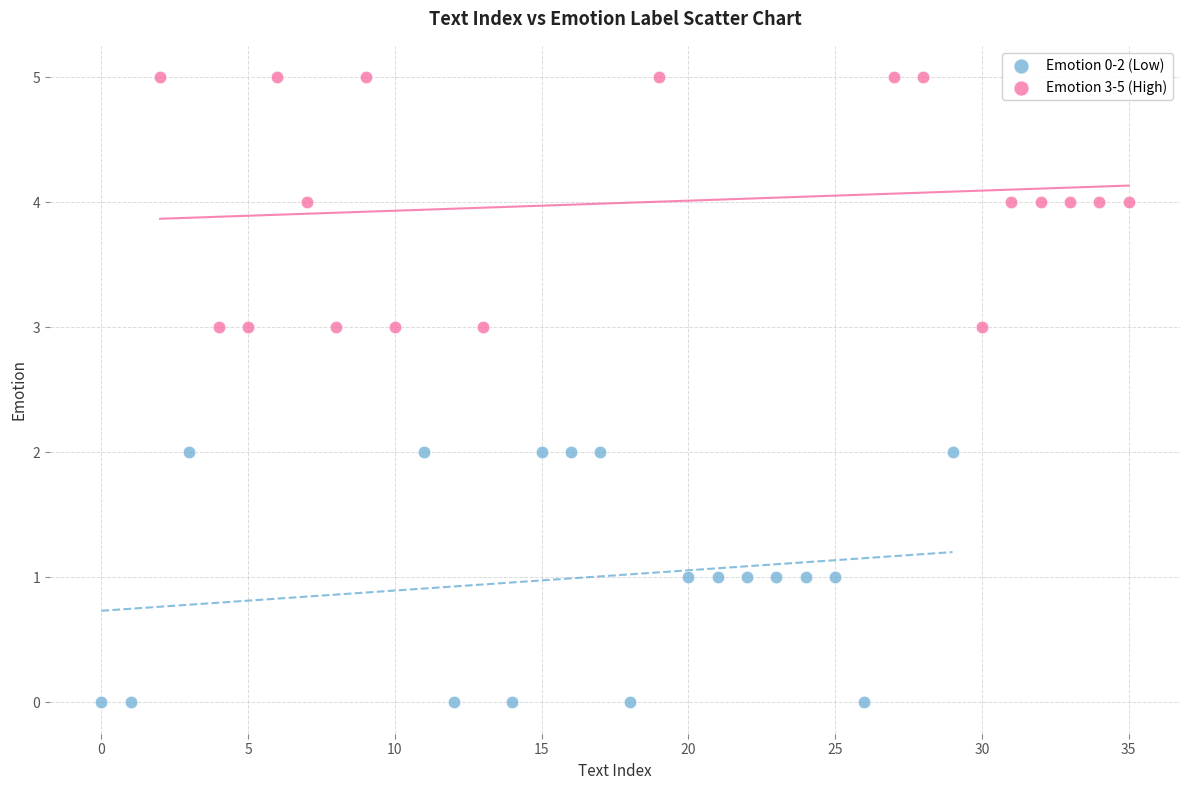

What are all the series names shown in the legend?

Emotion 0-2 (Low), Emotion 3-5 (High)